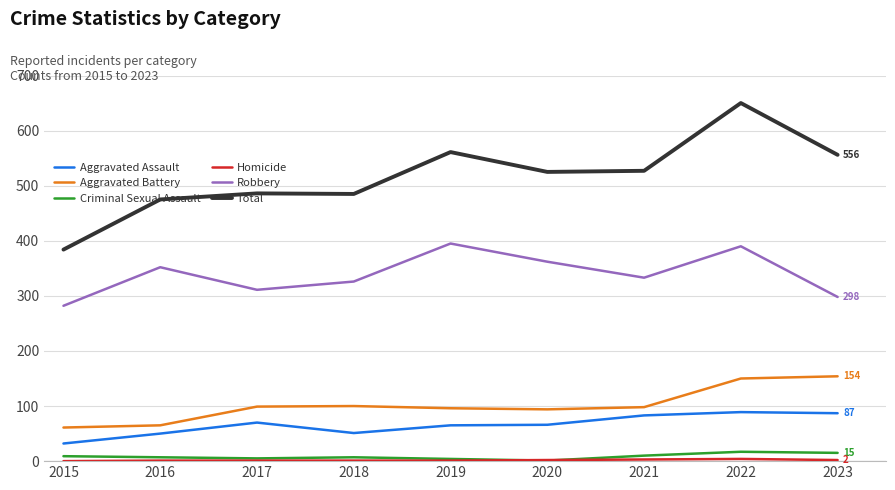

Which series has the largest range (max minus min)?

Total